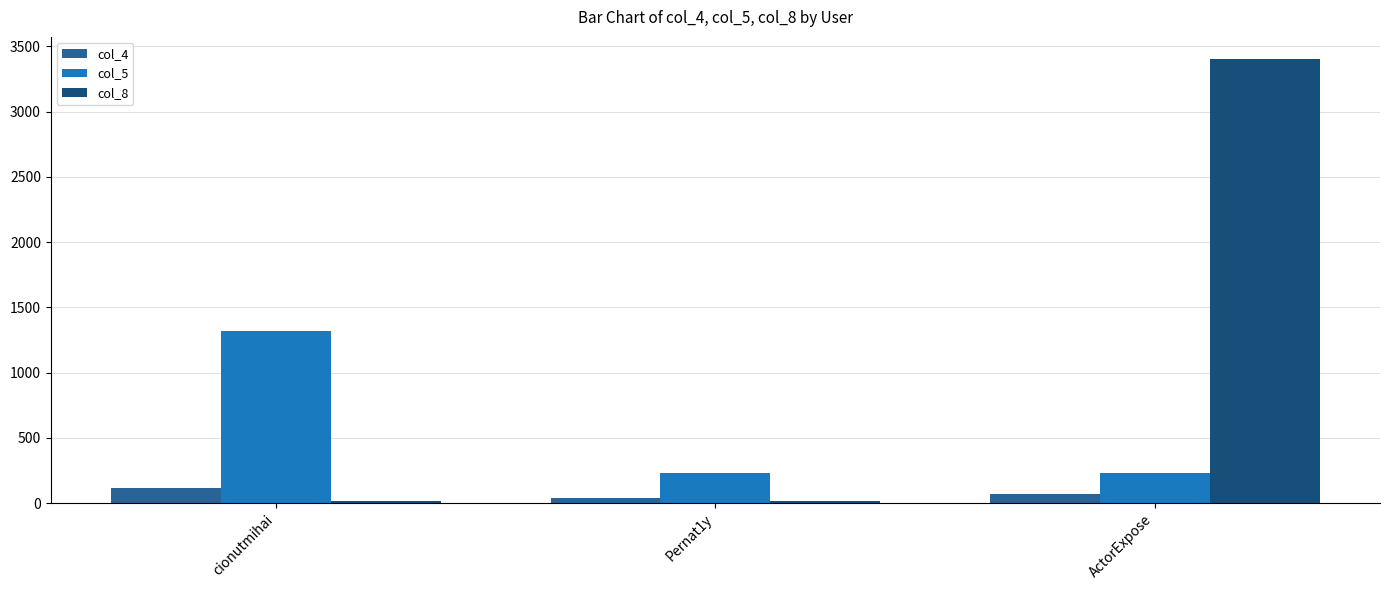

At which label does col_4 first exceed 67?

cionutmihai